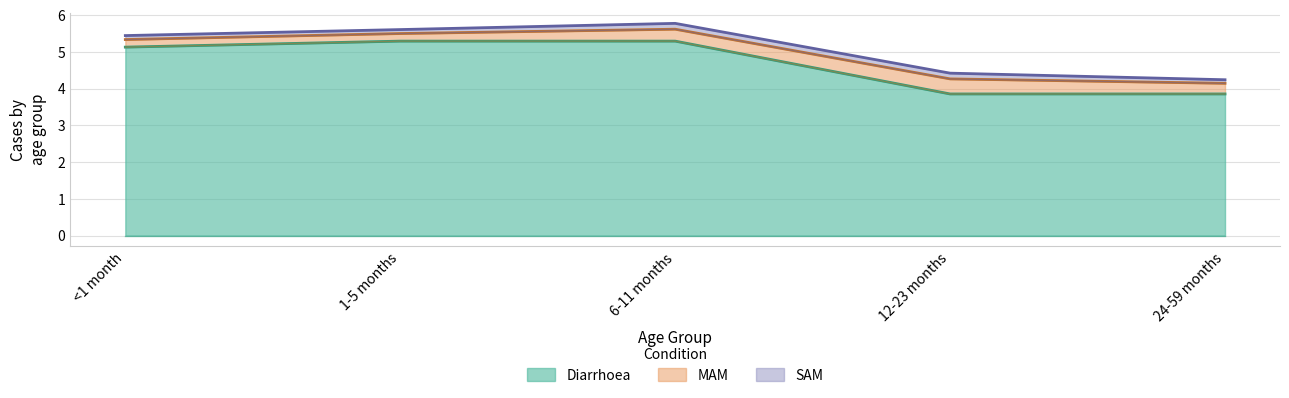

At which category is the sum across all series the highest?

6-11 months